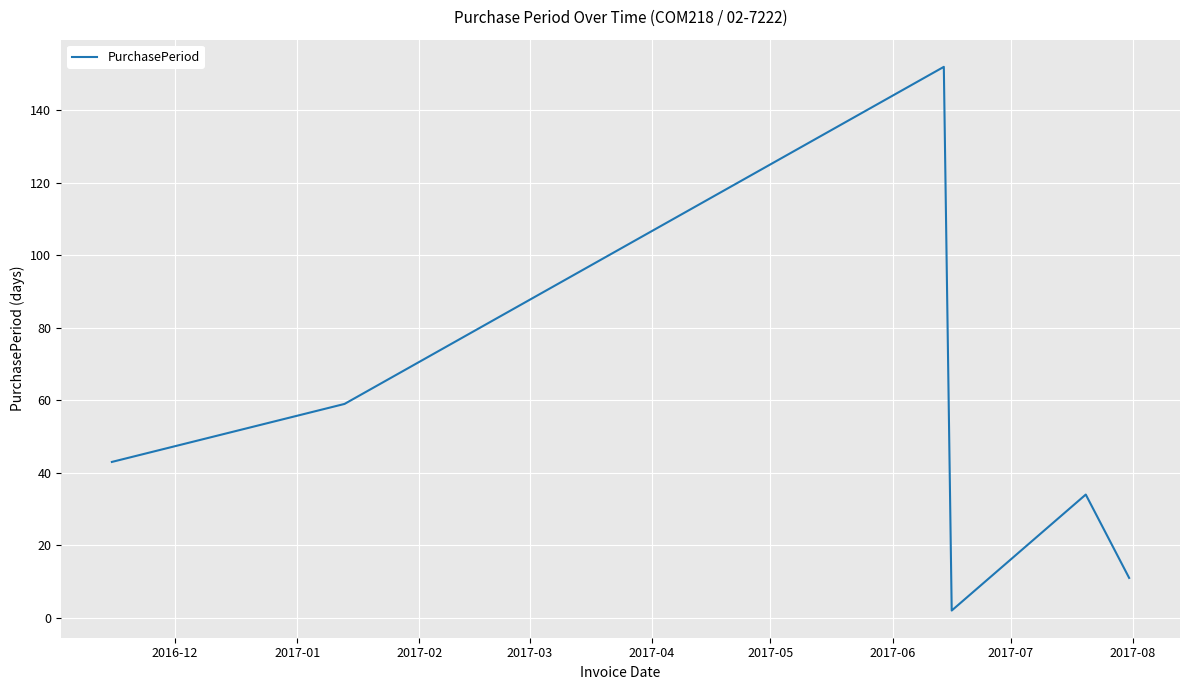

How many interior local valleys (lower than both neighbors) does the data have?

1